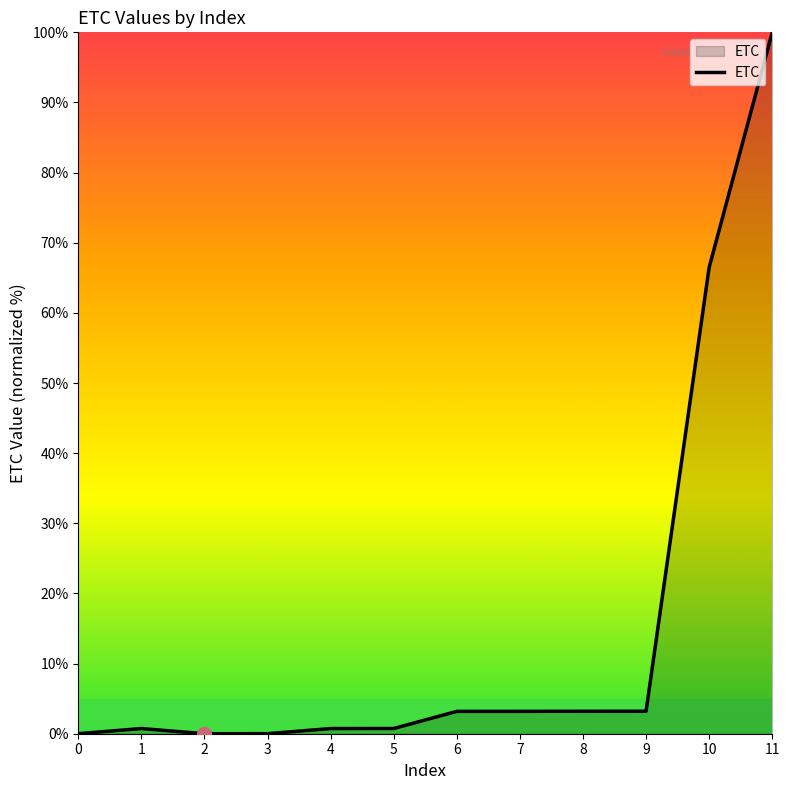

What is the change in value from 2 to 7?

+3.2